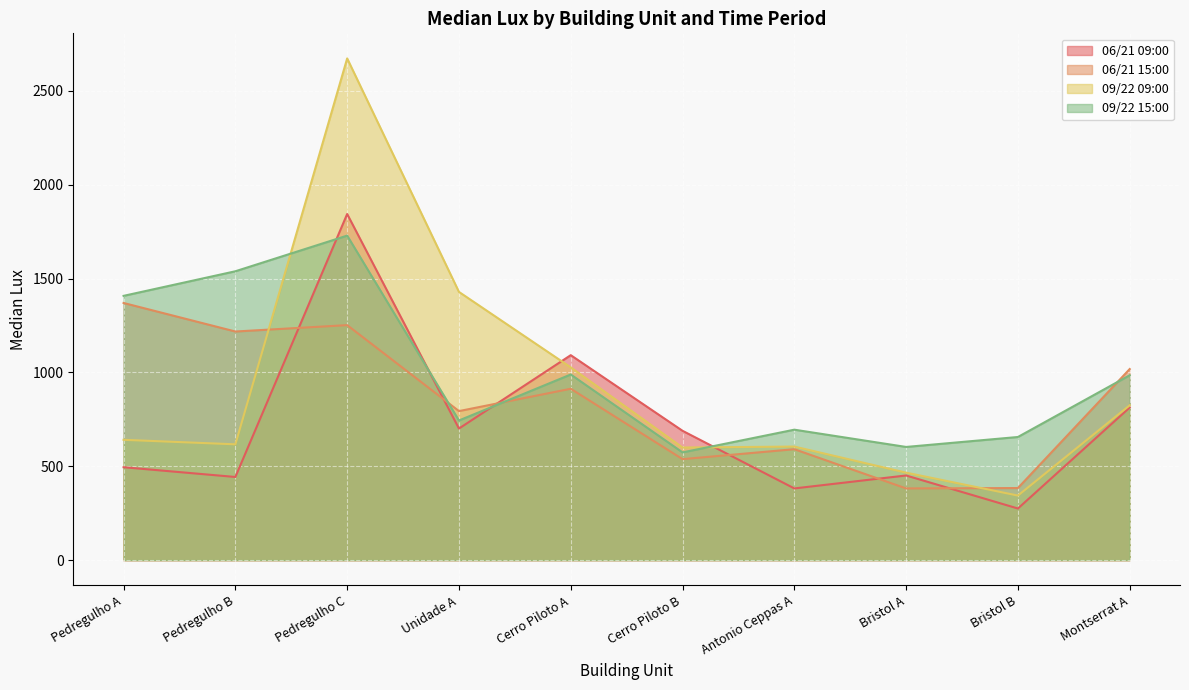

True or false: 06/21 09:00 has a value of 443 at Pedregulho B.

True